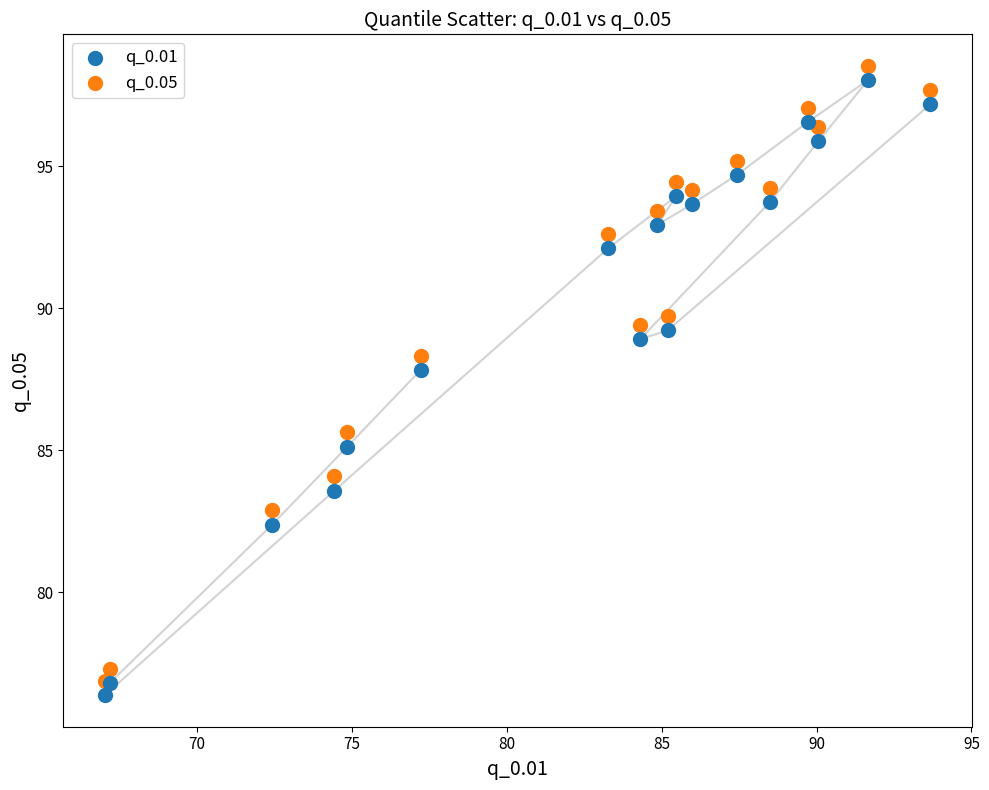

Which series contains the highest Y value?

q_0.05